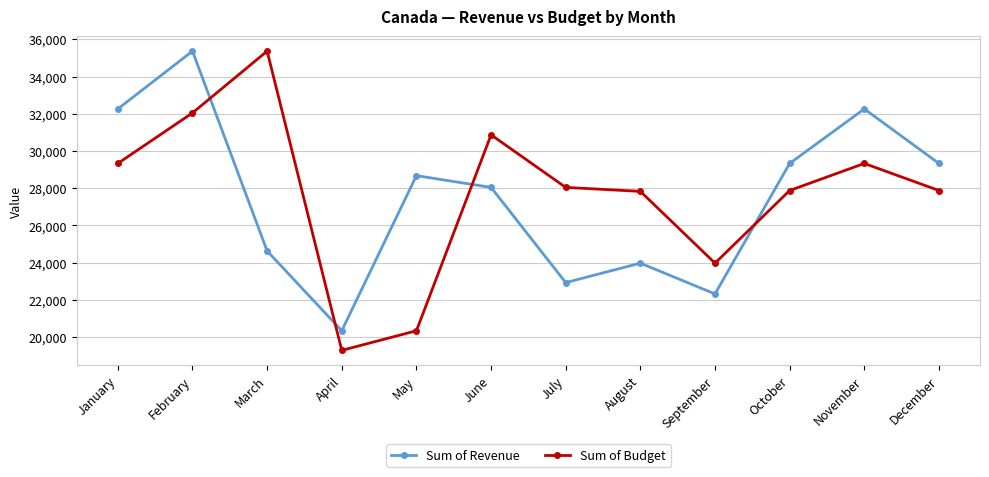

The Sum of Budget series shows 32045 at February. True or false?

True